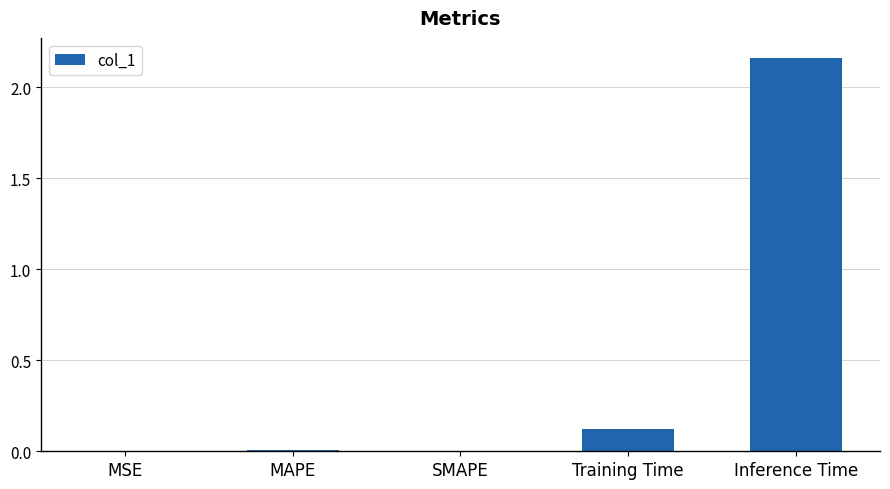

At which label is the value closest to 1?

Training Time